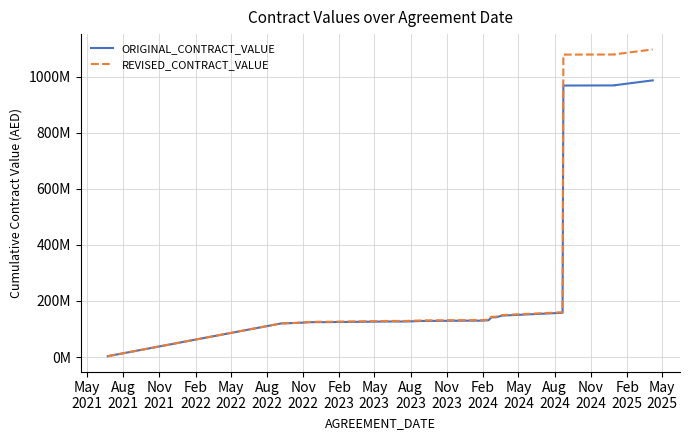

Which series has the largest range (max minus min)?

REVISED_CONTRACT_VALUE